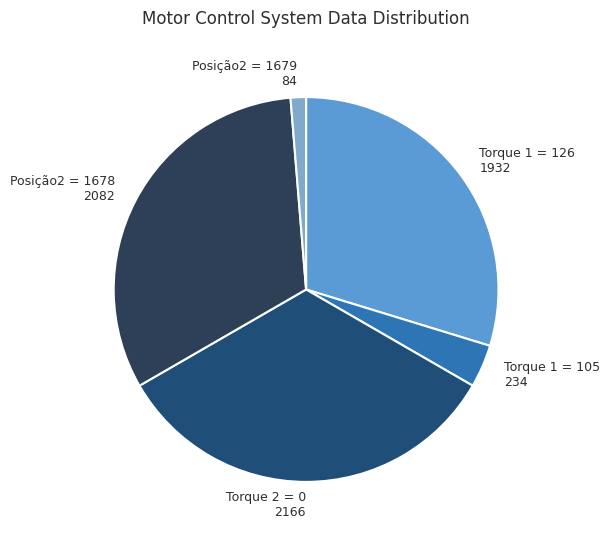

Which slice is the largest?

Torque 2 = 0